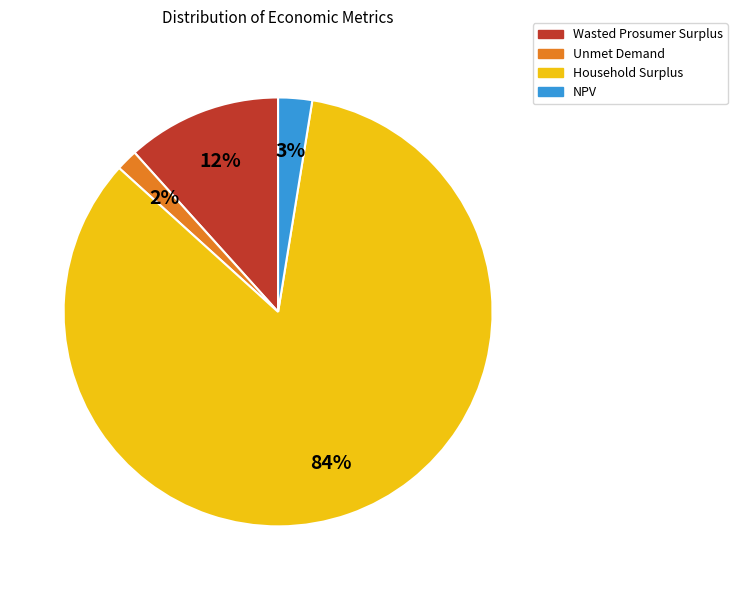

Rank the categories by value from highest to lowest.

Household Surplus, Wasted Prosumer Surplus, NPV, Unmet Demand